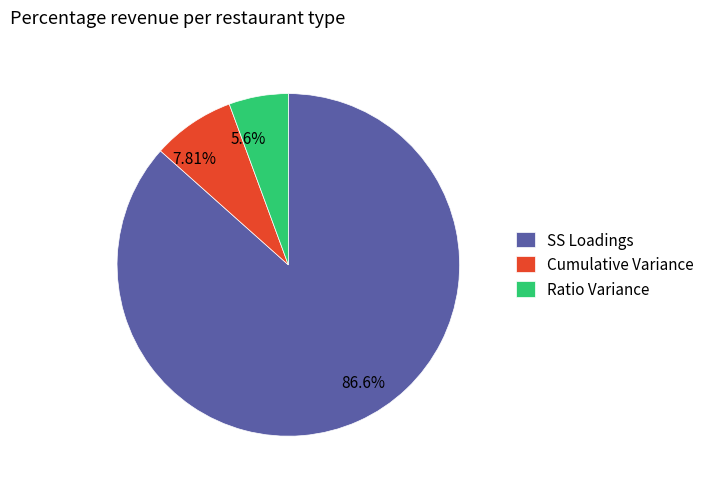

What is the ratio of the value at 5.6% to the value at 7.81%?

0.7